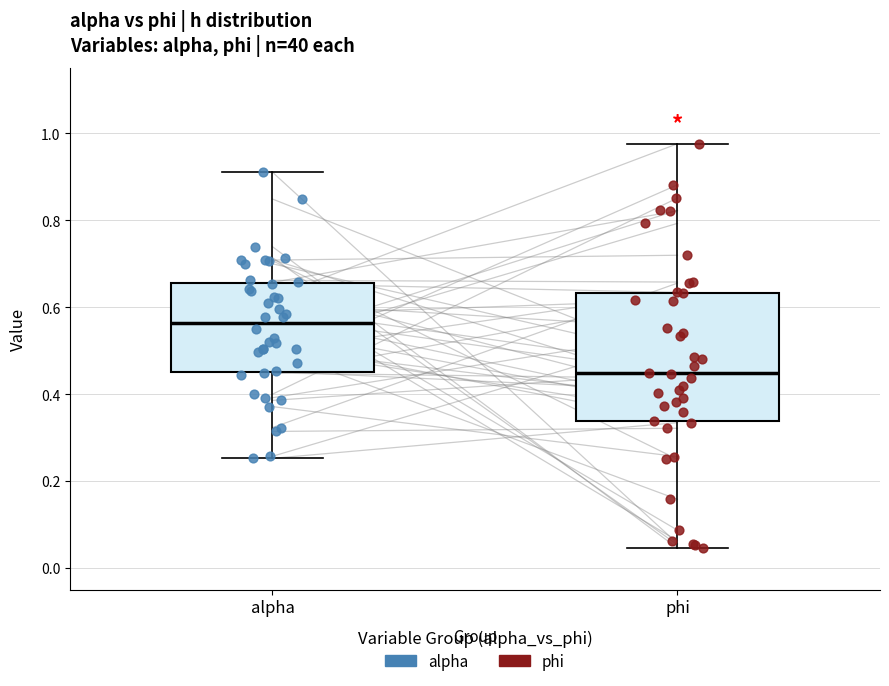

Which box is the tallest, from its lower edge to its upper edge?

phi